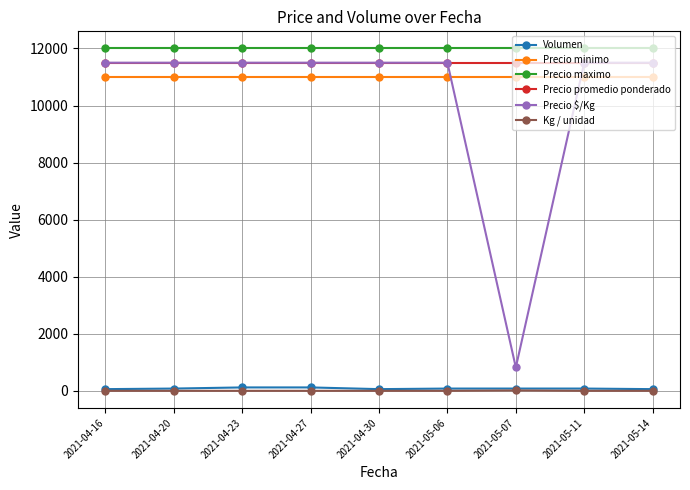

What is the label of the 8th point from the right?

2021-04-20